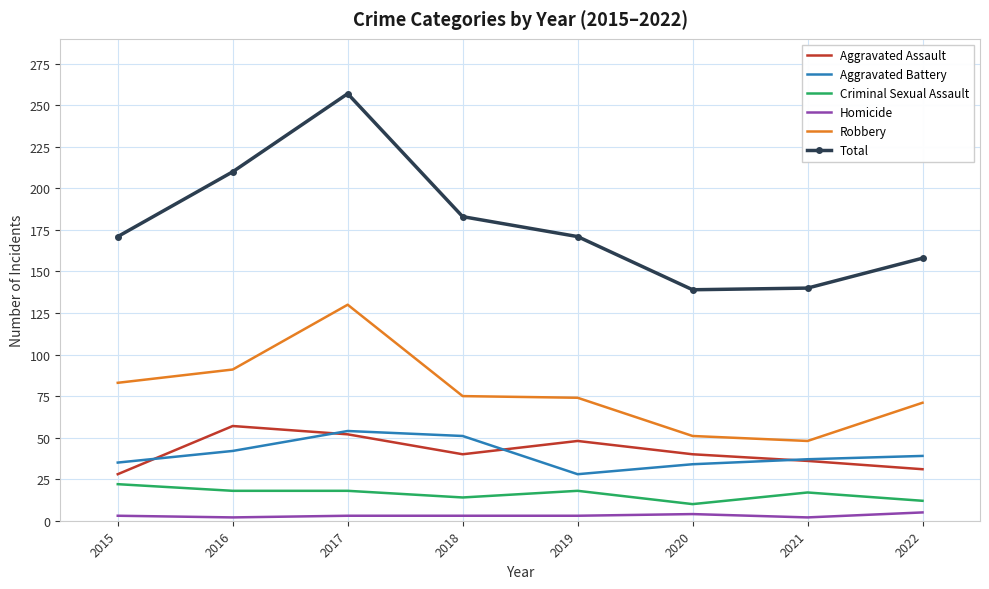

At which category is the sum across all series the highest?

2017